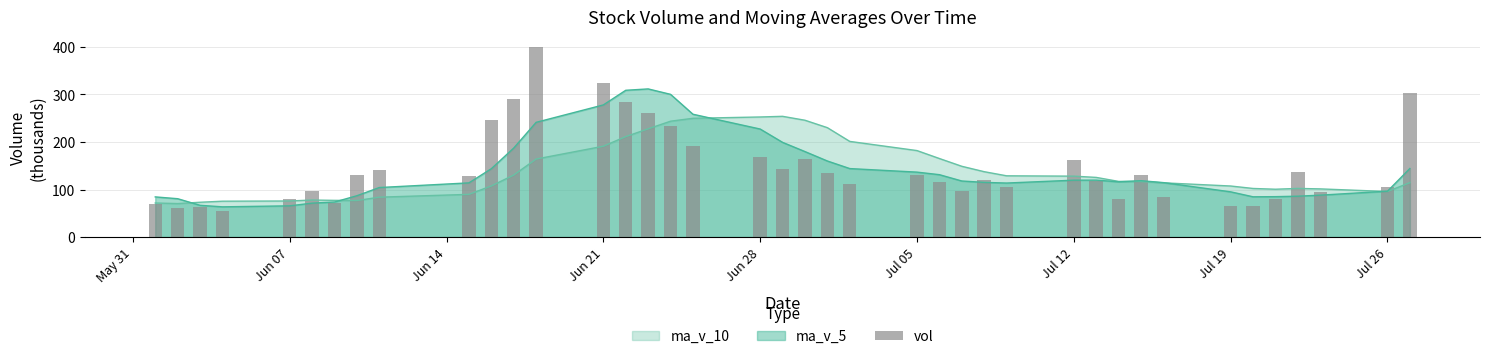

Reading left to right, extract all data points from this chart.

68.5	60.9	63.5	54.9	80.4	96.9	72.5	129.9	141.0	129.4	245.7	290.0	400.5	324.2	283.4	260.2	232.8	191.1	168.6	143.2	163.2	133.8	111.4	131.2	116.4	96.7	119.2	104.5	161.4	116.9	79.0	131.1	84.1	64.4	64.7	80.5	136.0	94.9	106.2	303.3